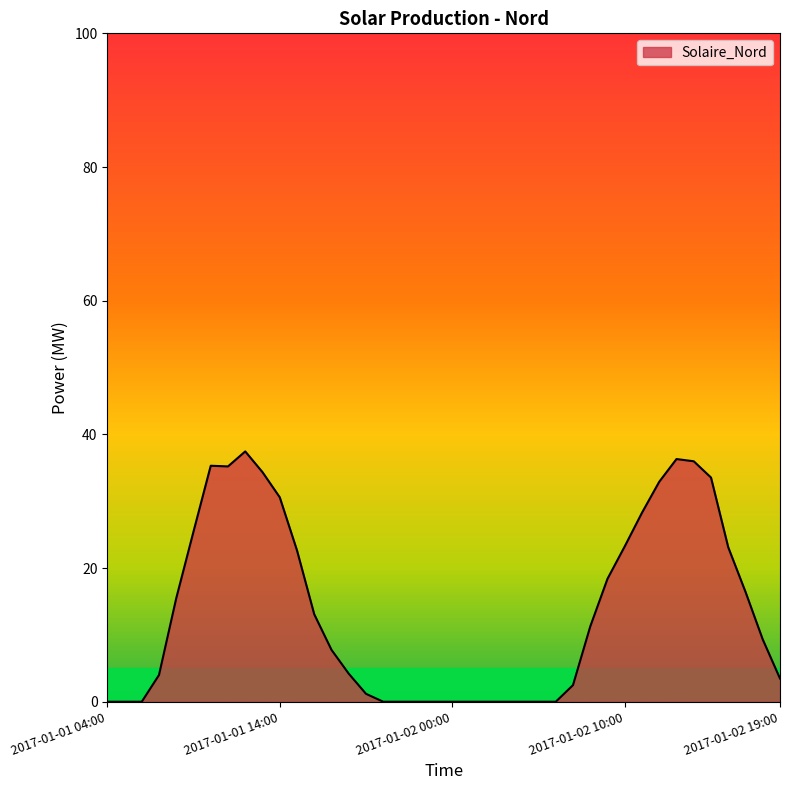

Reading left to right, extract all data points from this chart.

2017-01-01 04:00=0.0	2017-01-01 05:00=0.0	2017-01-01 06:00=0.0	2017-01-01 07:00=4.0	2017-01-01 08:00=15.5	2017-01-01 09:00=25.5	2017-01-01 10:00=35.3	2017-01-01 11:00=35.2	2017-01-01 12:00=37.4	2017-01-01 13:00=34.3	2017-01-01 14:00=30.6	2017-01-01 15:00=22.6	2017-01-01 16:00=13.1	2017-01-01 17:00=7.8	2017-01-01 18:00=4.2	2017-01-01 19:00=1.2	2017-01-01 20:00=0.0	2017-01-01 21:00=0.0	2017-01-01 22:00=0.0	2017-01-01 23:00=0.0	2017-01-02 00:00=0.0	2017-01-02 01:00=0.0	2017-01-02 02:00=0.0	2017-01-02 03:00=0.0	2017-01-02 04:00=0.0	2017-01-02 05:00=0.0	2017-01-02 06:00=0.0	2017-01-02 07:00=2.5	2017-01-02 08:00=11.3	2017-01-02 09:00=18.4	2017-01-02 10:00=23.2	2017-01-02 11:00=28.3	2017-01-02 12:00=32.9	2017-01-02 13:00=36.3	2017-01-02 14:00=36.0	2017-01-02 15:00=33.5	2017-01-02 16:00=23.1	2017-01-02 17:00=16.4	2017-01-02 18:00=9.3	2017-01-02 19:00=3.5